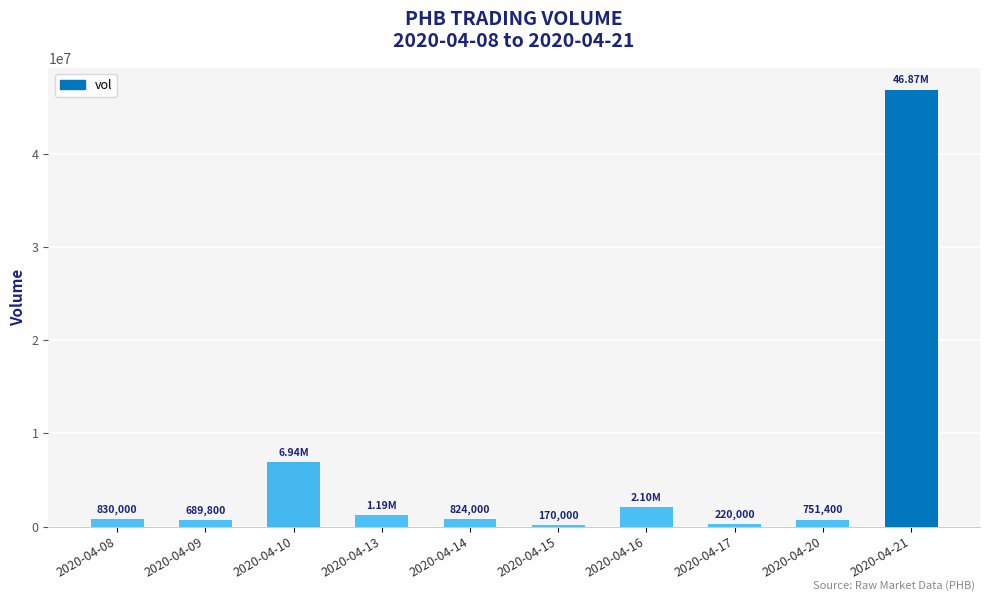

What is the average value?

6057610